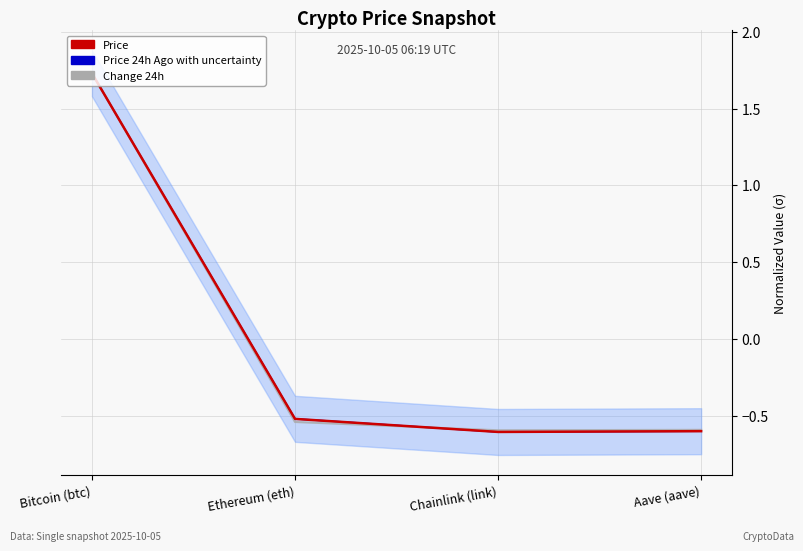

How many positive values does the Price (normalized) series have?

1